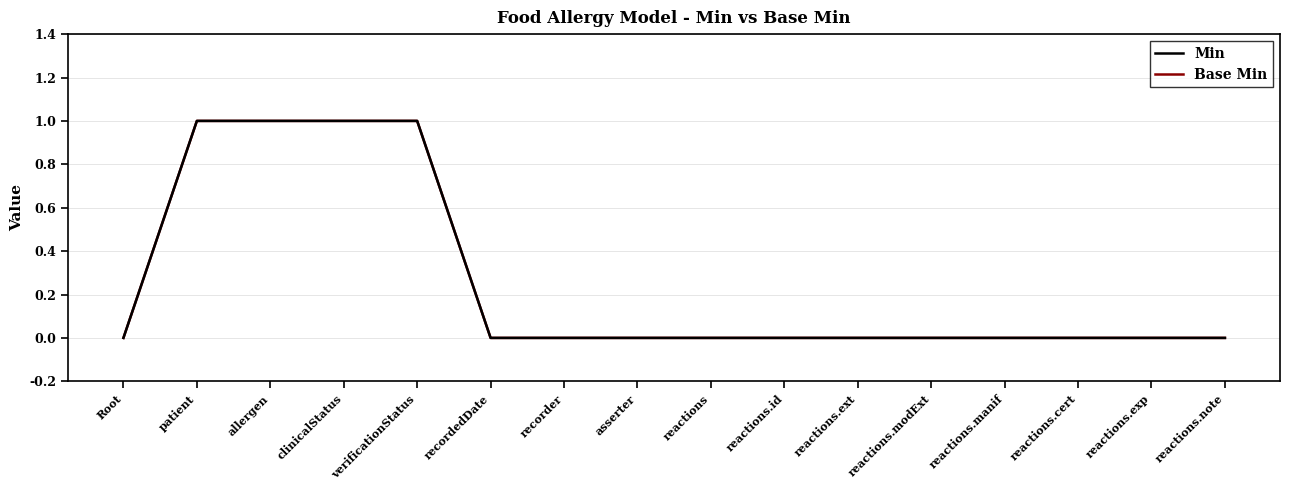

Is this an area chart (filled region under the line)?

No